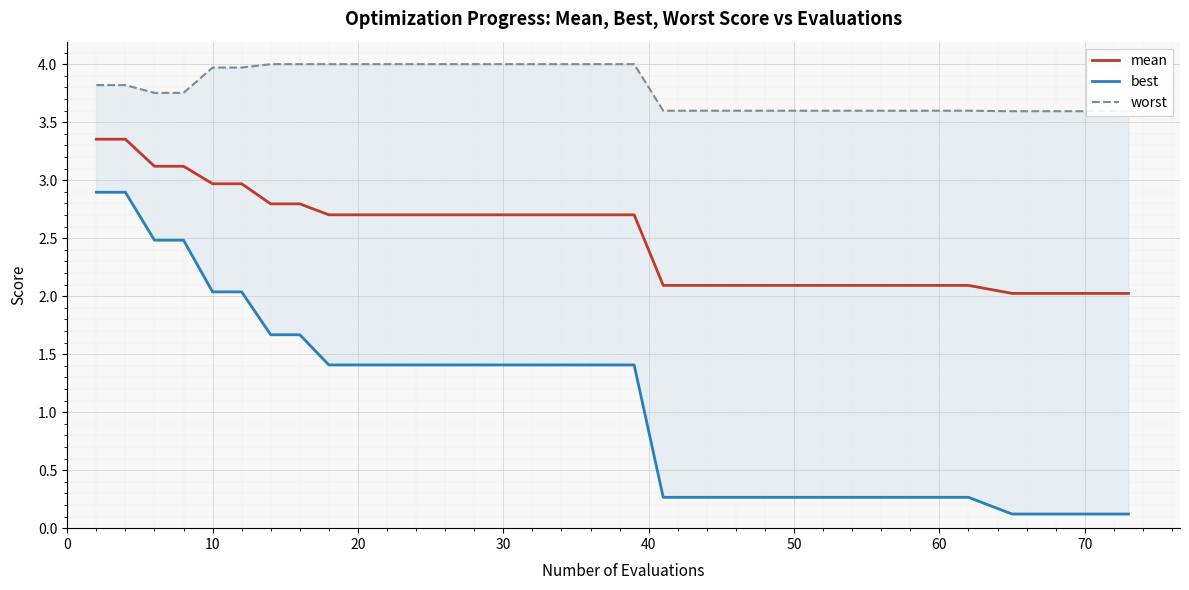

At 0, list the series in order from largest to smallest.

worst, mean, best